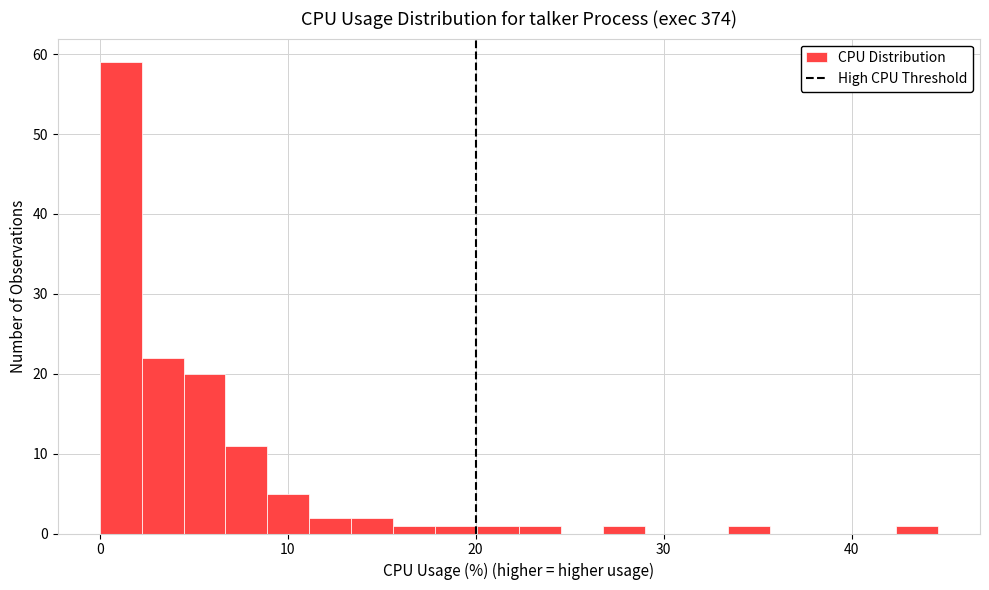

Around what value on the x-axis is the tallest bar? Give the approximate position of its centre, as read against the axis.

1